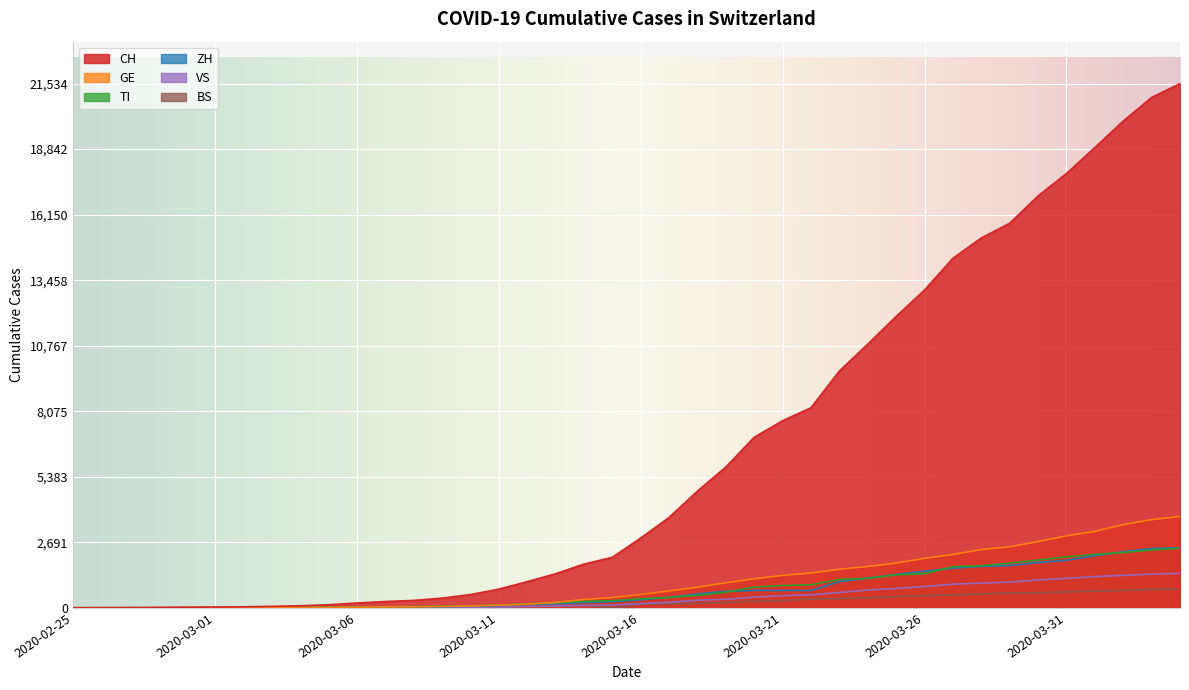

What position from the left is 2020-04-03?

39